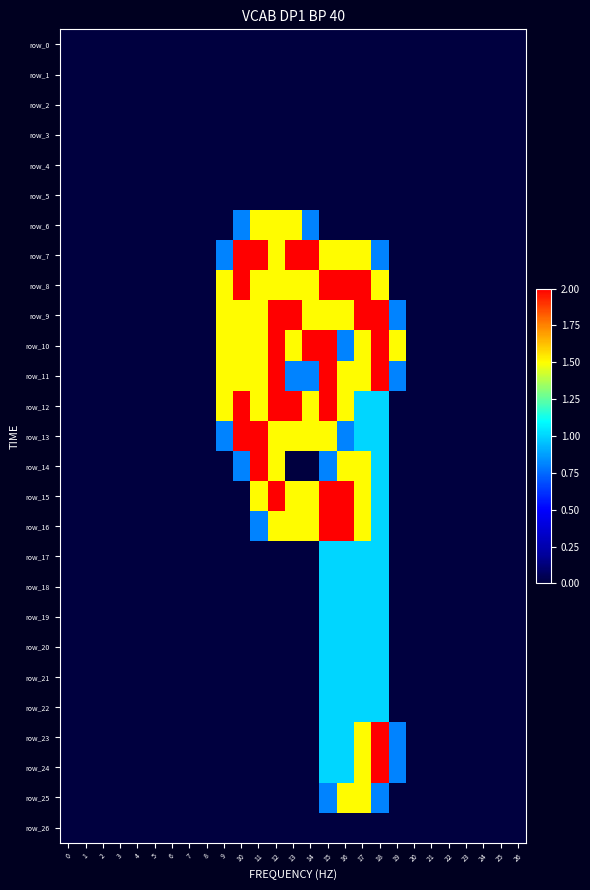

True or false: row_14 has a value of 2.5 at 17.

False